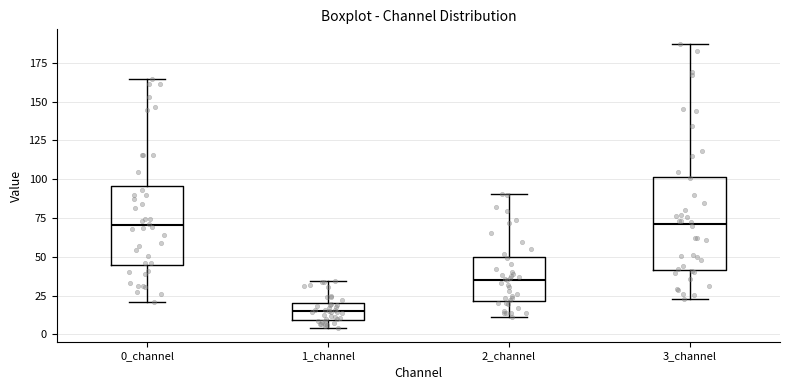

Which box is the tallest, from its lower edge to its upper edge?

3_channel